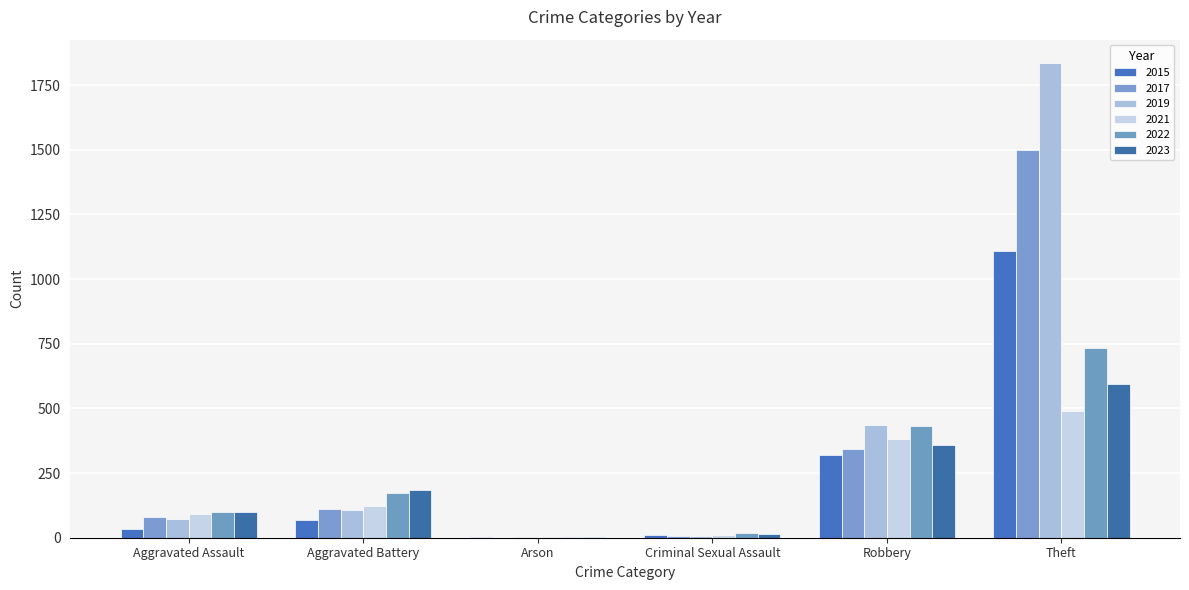

The value of 2022 at Theft is 151. True or false?

False